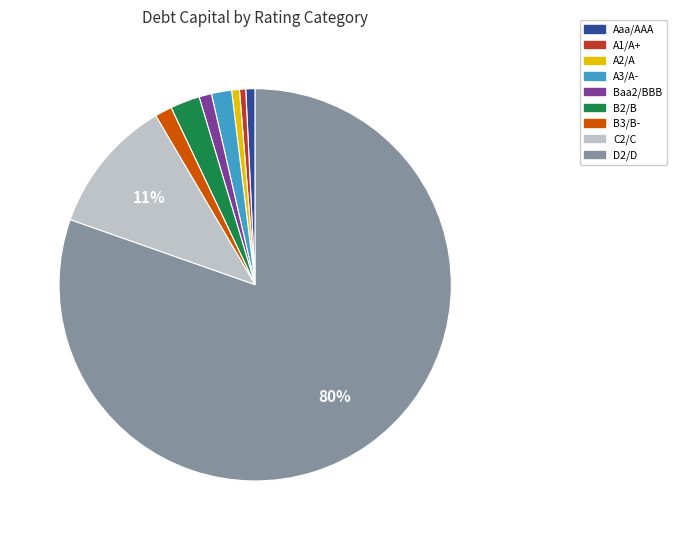

Which category has the biggest portion of the pie?

D2/D